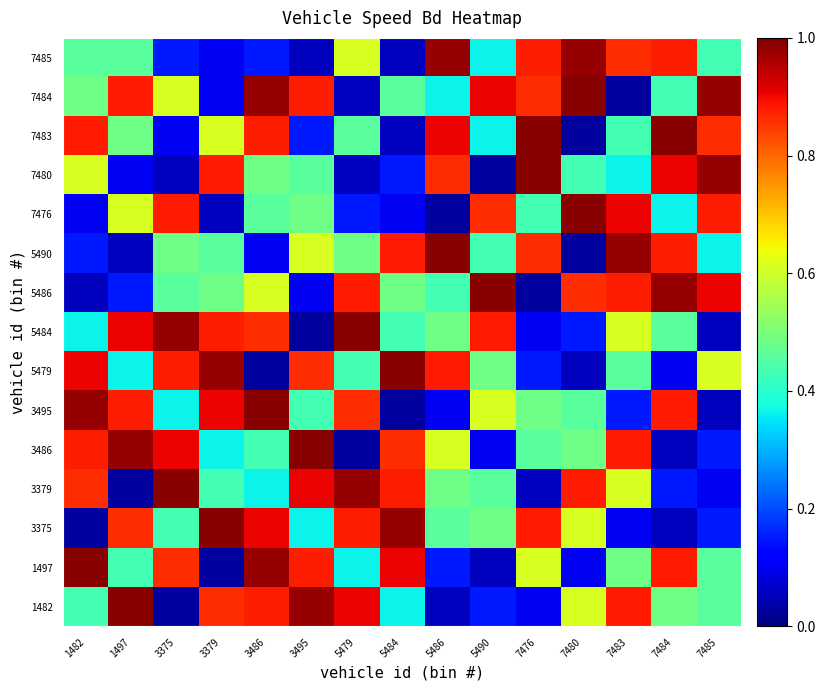

What is the total value across all series at 5486?

7.8